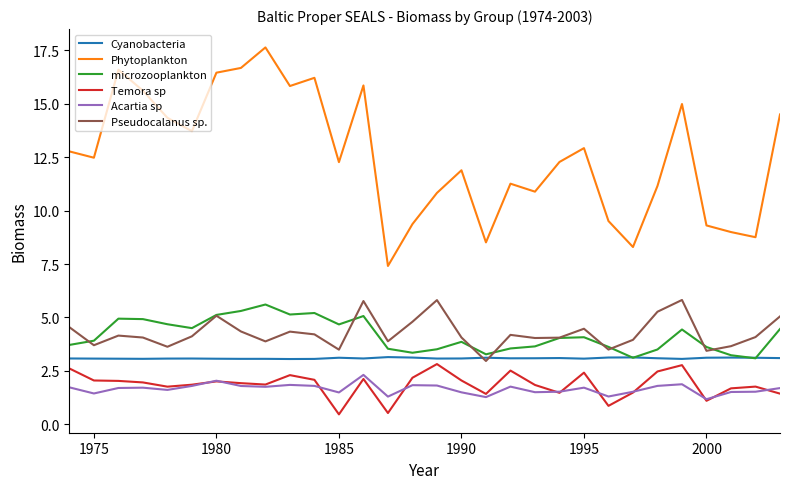

How many lines are shown in the chart?

6